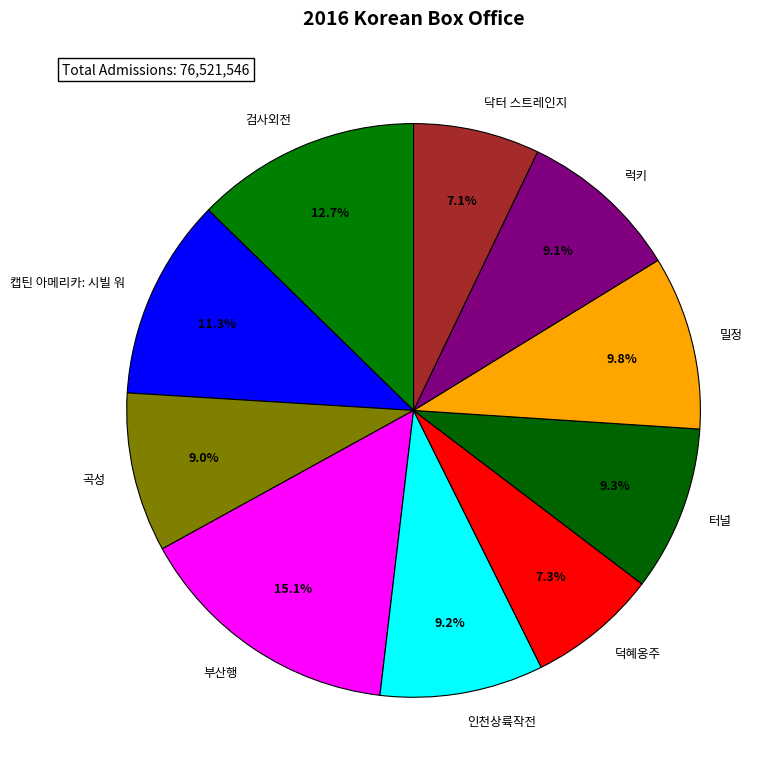

The 럭키 slice represents 9% of the pie. True or false?

True